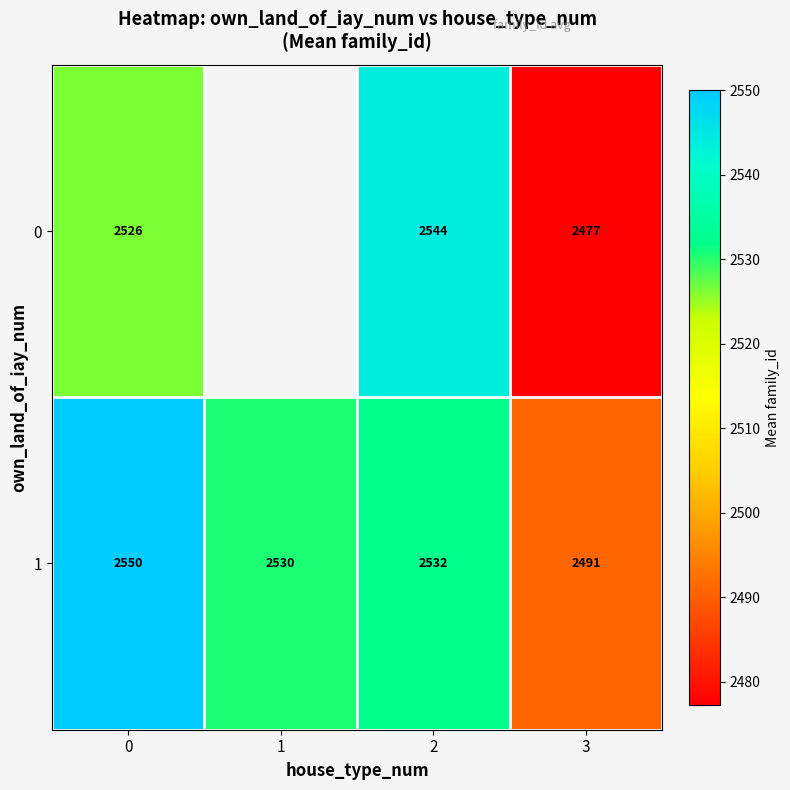

What is the smallest value displayed?

2477.3